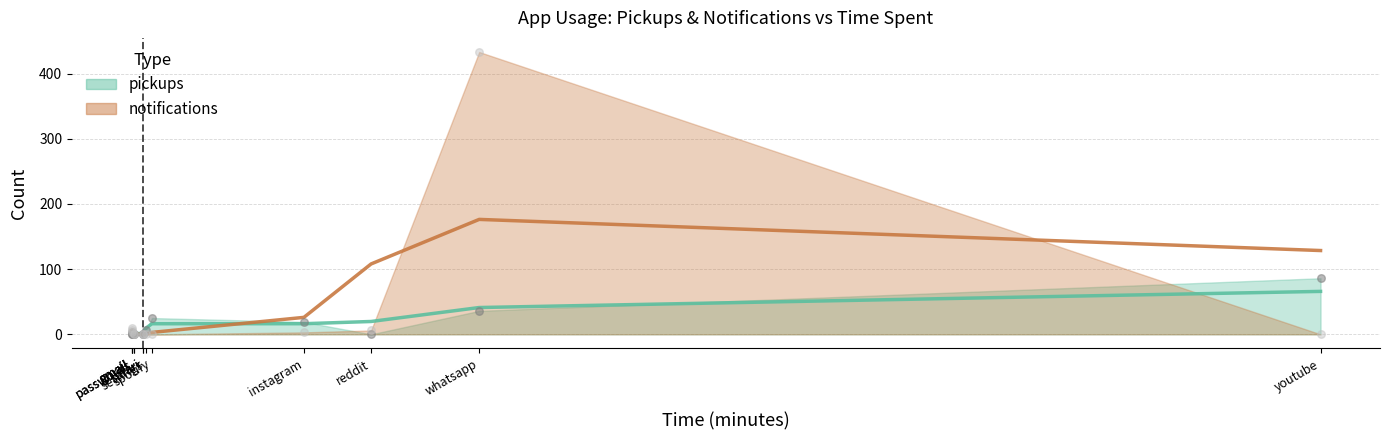

Which series has the largest Y range (max minus min)?

notifications